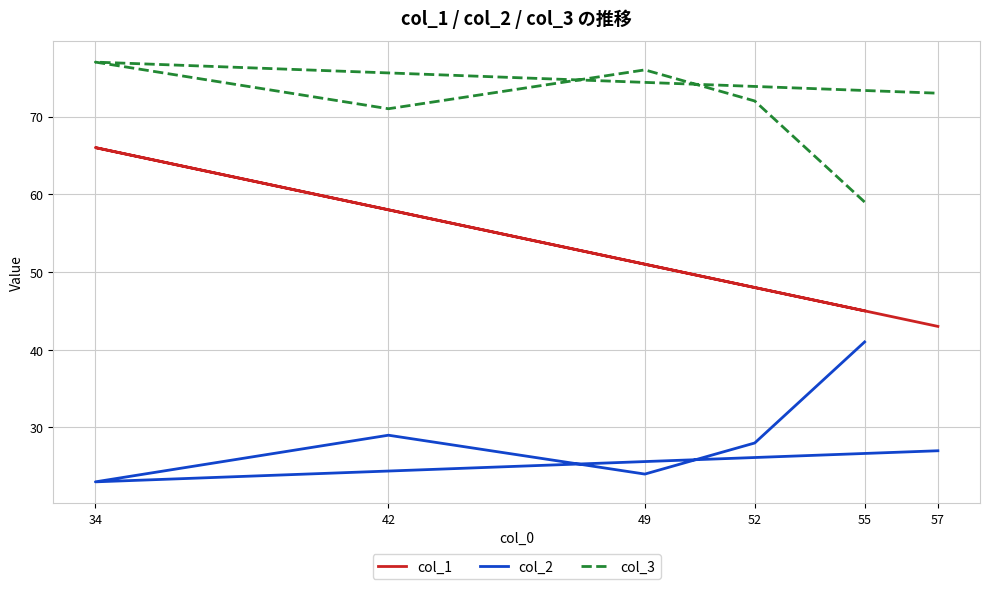

True or false: col_1 has a value of 101 at 34.

False